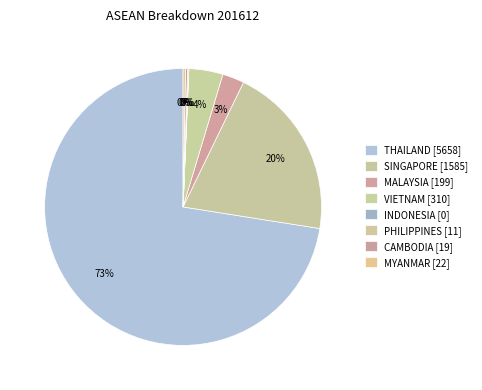

How much of the chart is everything except INDONESIA?

100.0%